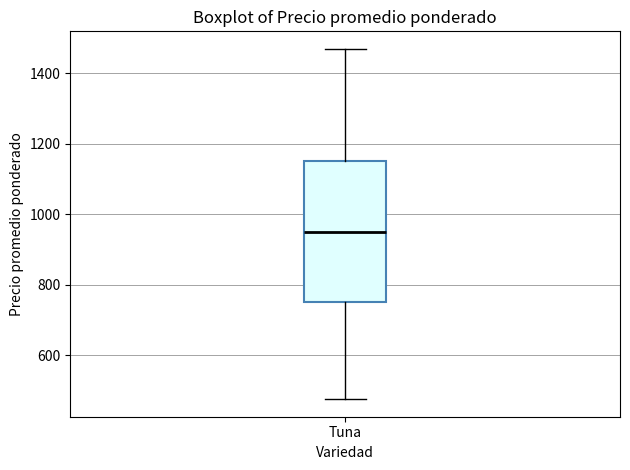

Transcribe this box plot: give where the median line is, the range the box spans, and where the two whiskers end, as read against the y-axis. The values are not printed on the chart, so give them approximately, as read against the axis.

median 960, box 760 to 1160, whiskers 480 to 1460